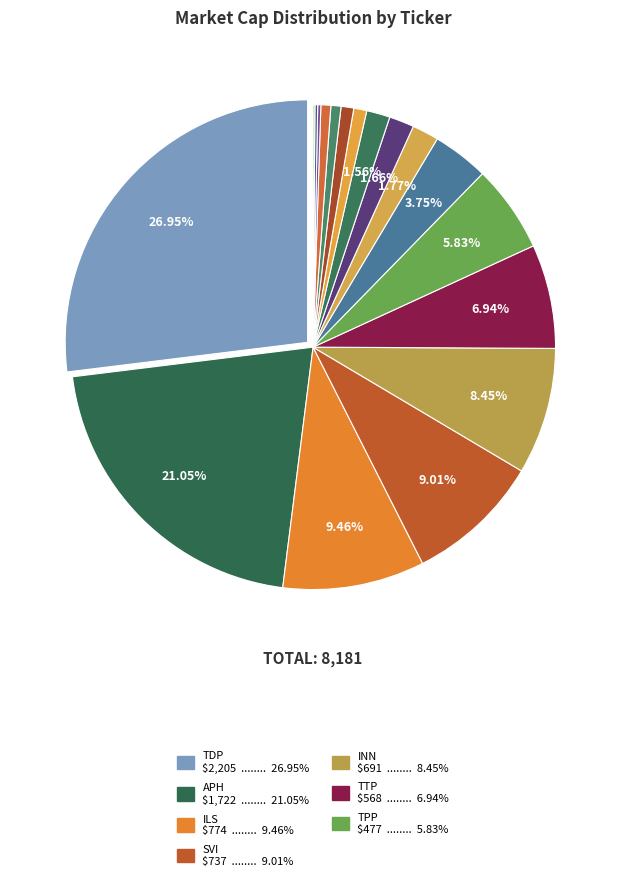

What is the smallest slice in the pie chart?

HDO